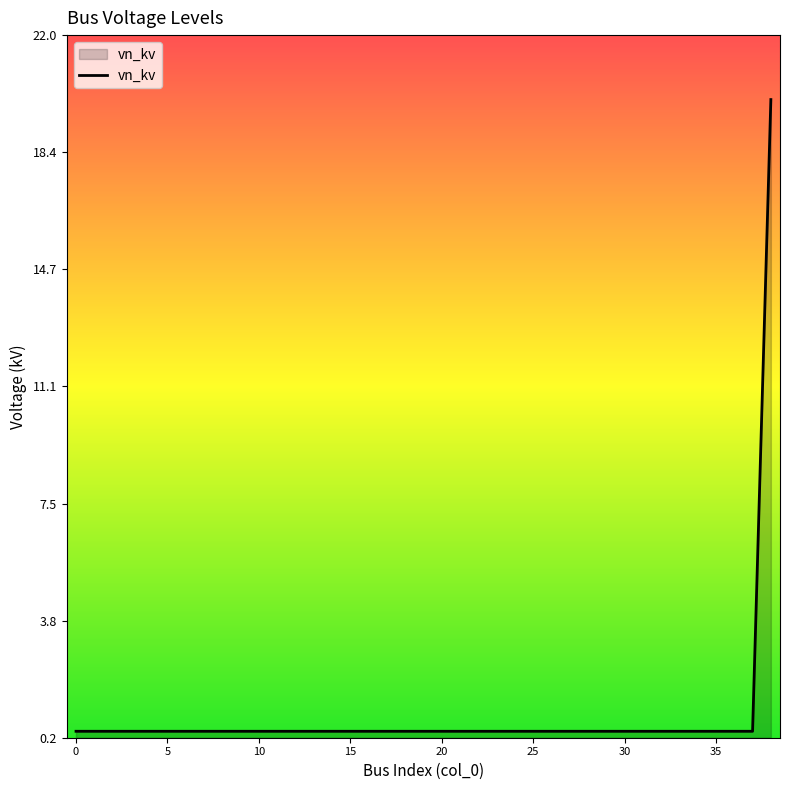

What is the difference between the maximum and minimum values?

19.6